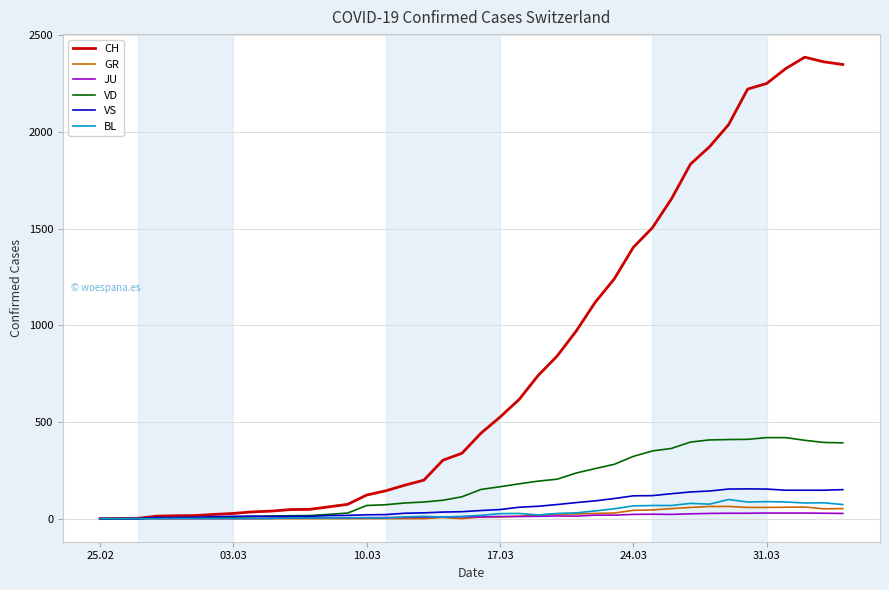

Which series has the widest spread of values?

CH